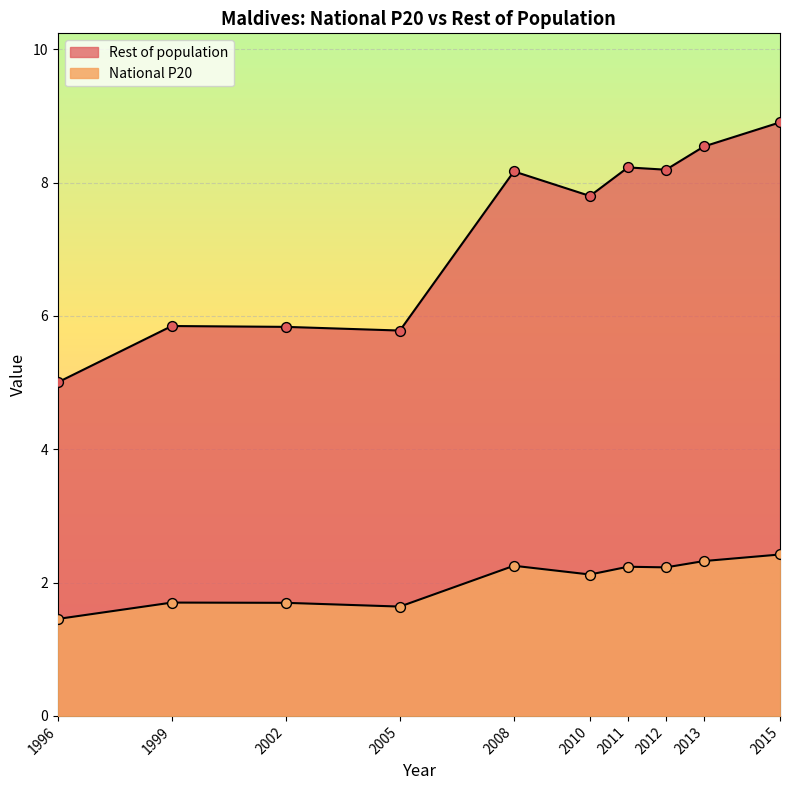

At which category is the sum across all series the highest?

2015